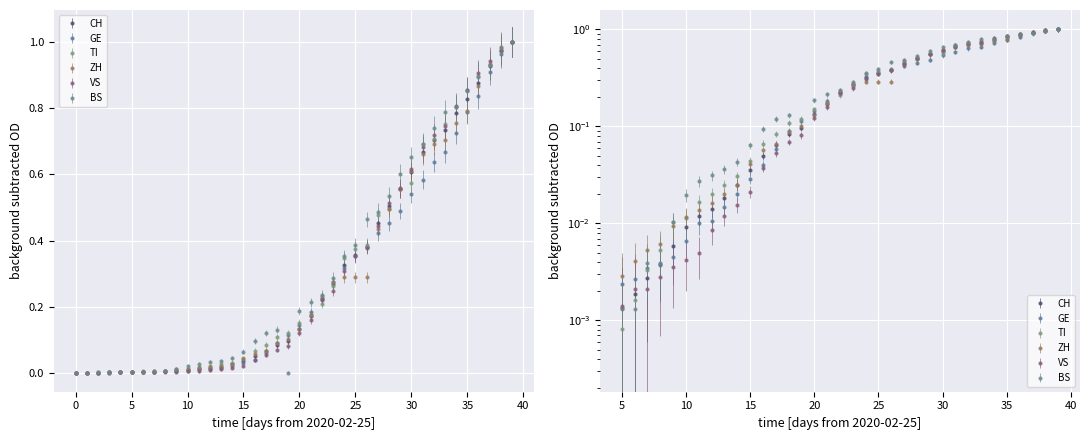

After their last crossing, which series has the higher values: GE or TI?

TI